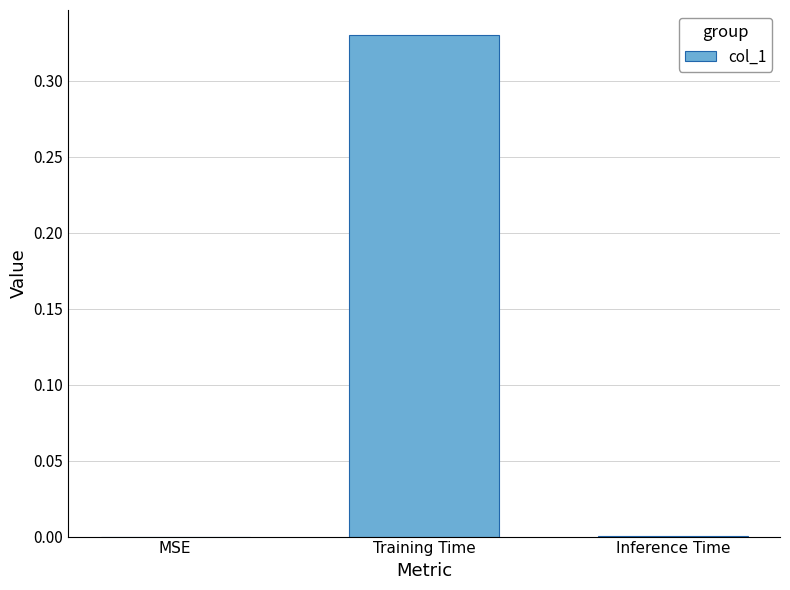

At which category does the chart reach its peak across all series?

Training Time